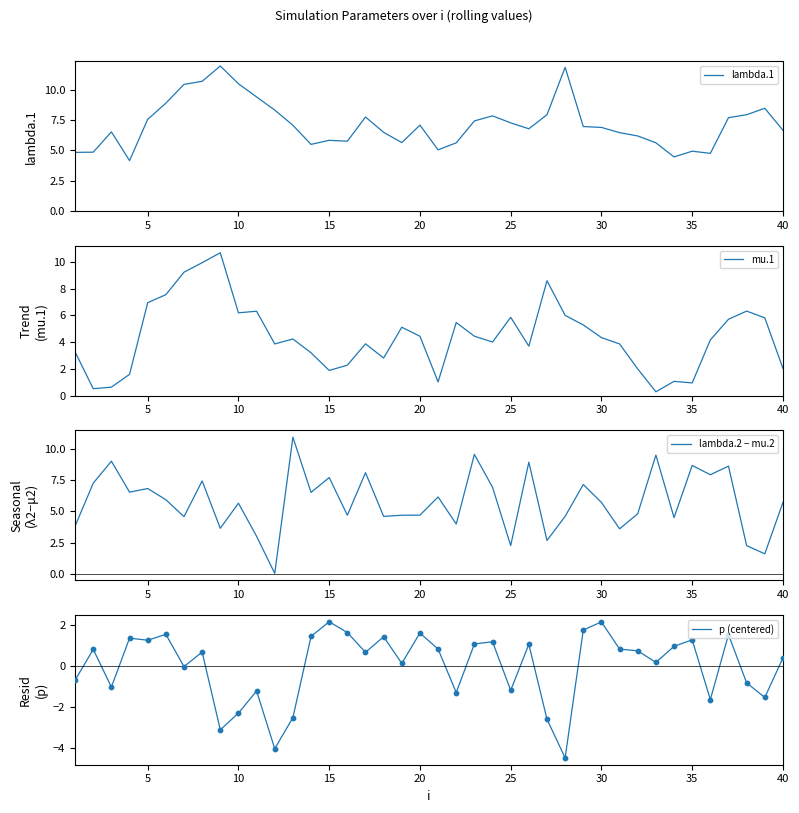

What are all the series names shown in the legend?

lambda.1, mu.1, lambda.2 − mu.2, p (centered)